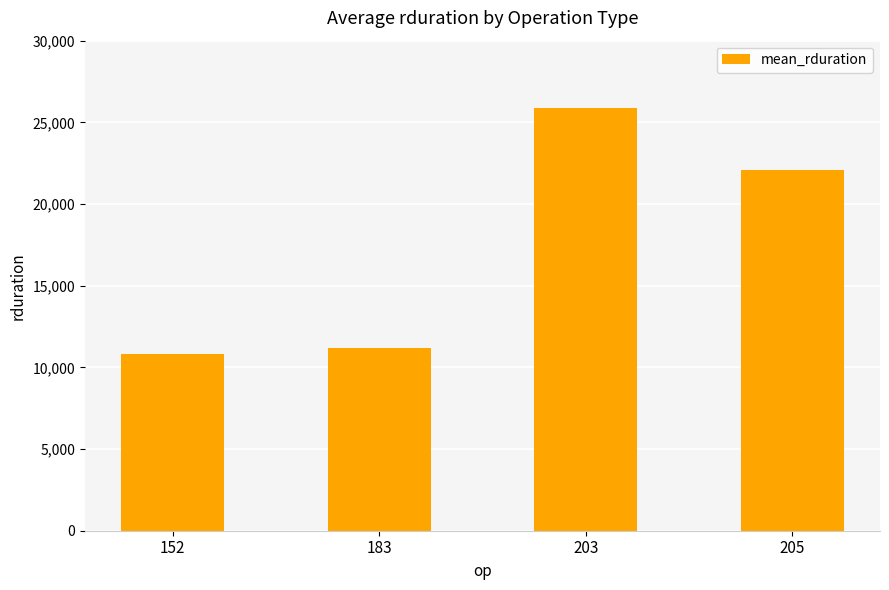

What is the maximum value shown in the chart?

25873